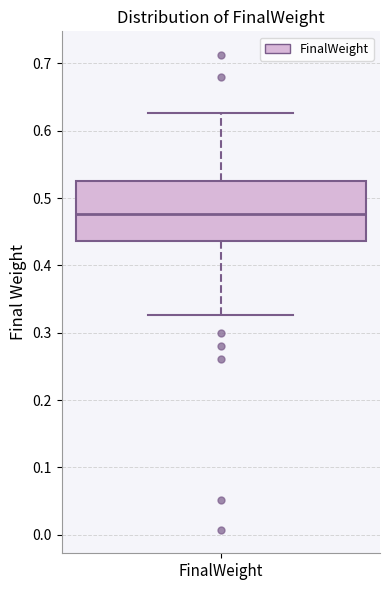

Read this box plot against the y-axis: the position of the median line, the range covered by the box, and the ends of both whiskers. The values are not printed on the chart, so give them approximately, as read against the axis.

median 0.48, box 0.44 to 0.53, whiskers 0.33 to 0.63